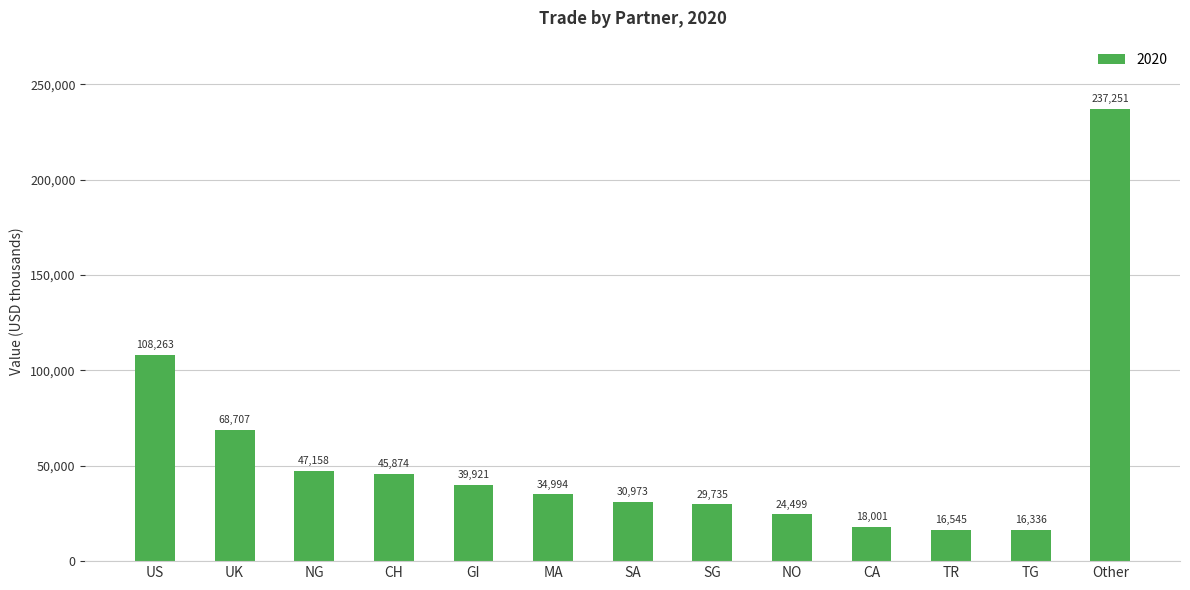

The chart shows a value of 68706.9 at UK. True or false?

True